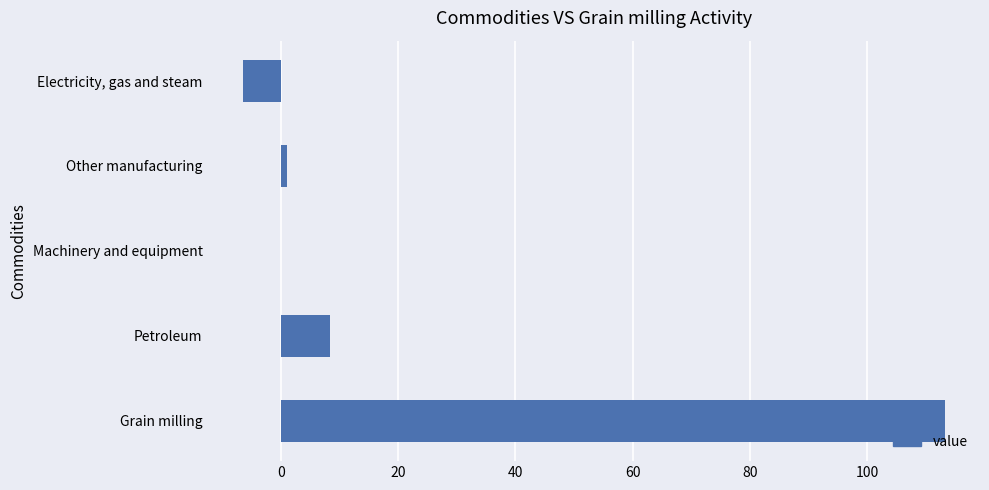

True or false: the data shows 3.5 at Petroleum.

False